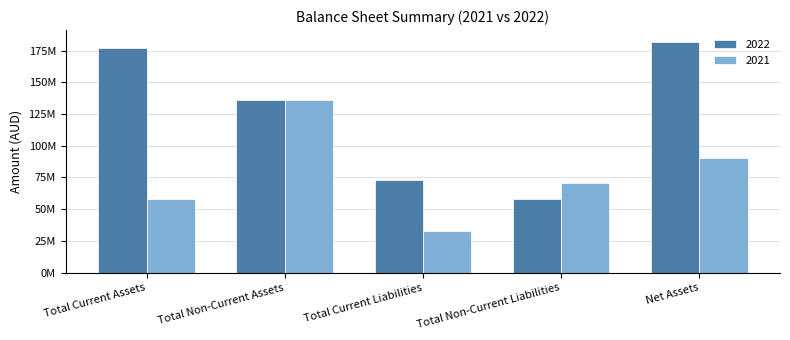

Is the value of 2022 at Net Assets greater than the value of 2021 at Net Assets?

Yes